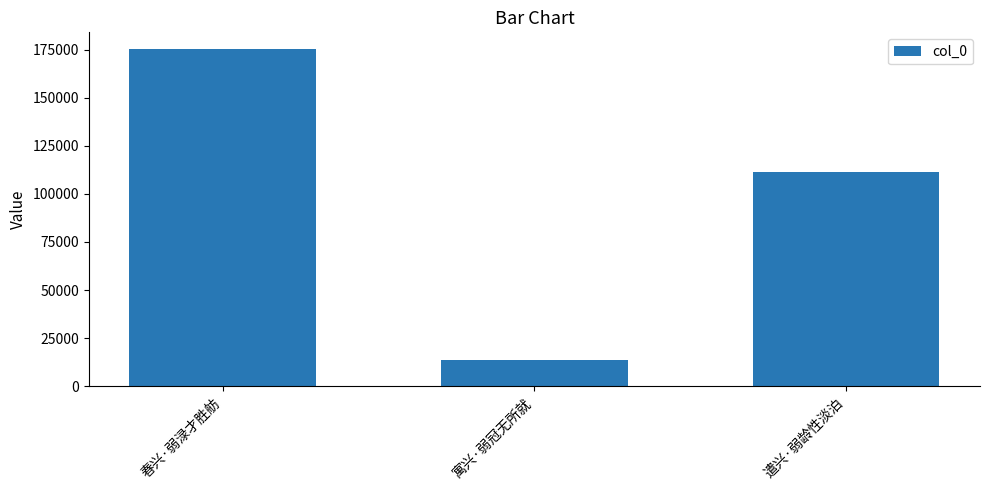

What is the minimum value shown in the chart?

13447